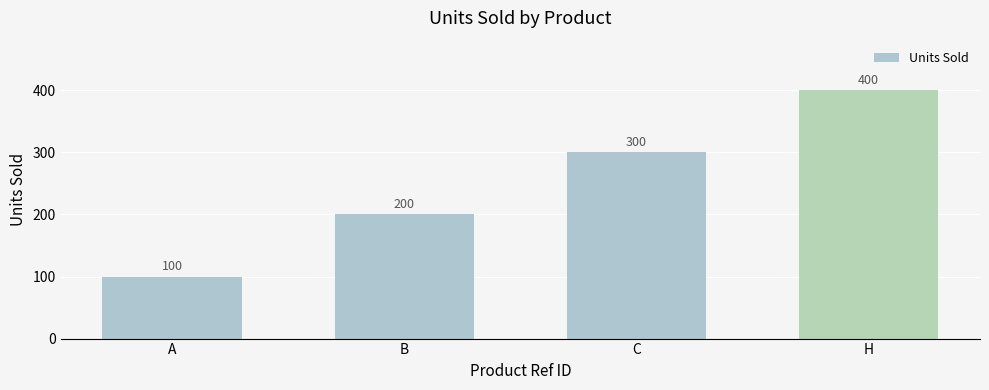

How many categories are shown in the chart?

4